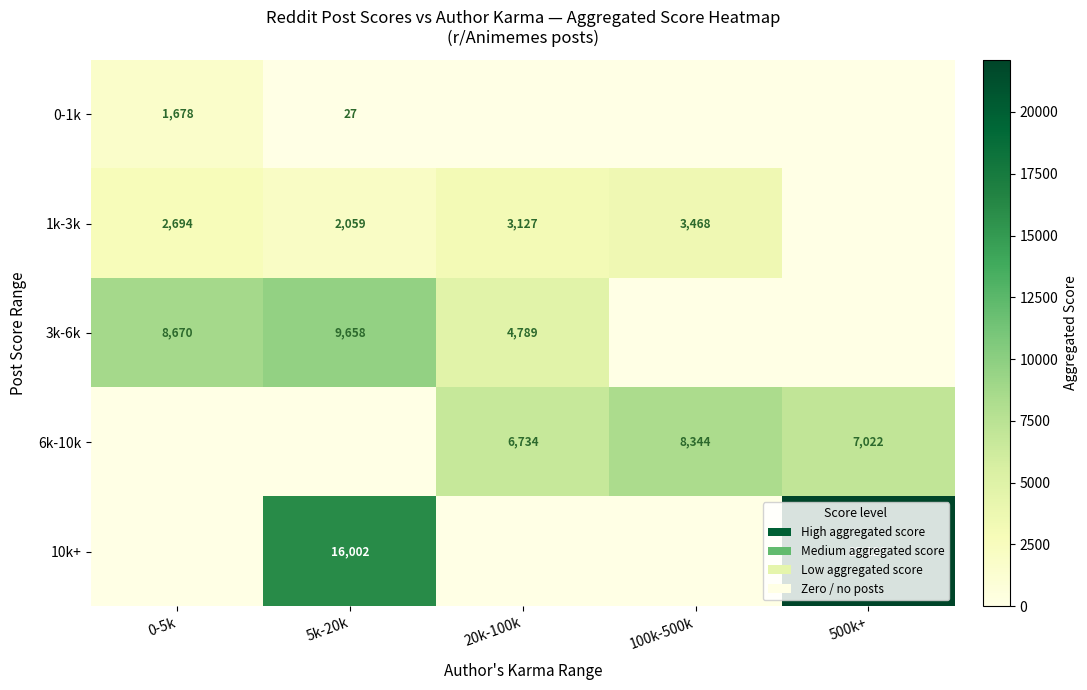

Which has a higher value, 0-5k or 100k-500k?

0-5k